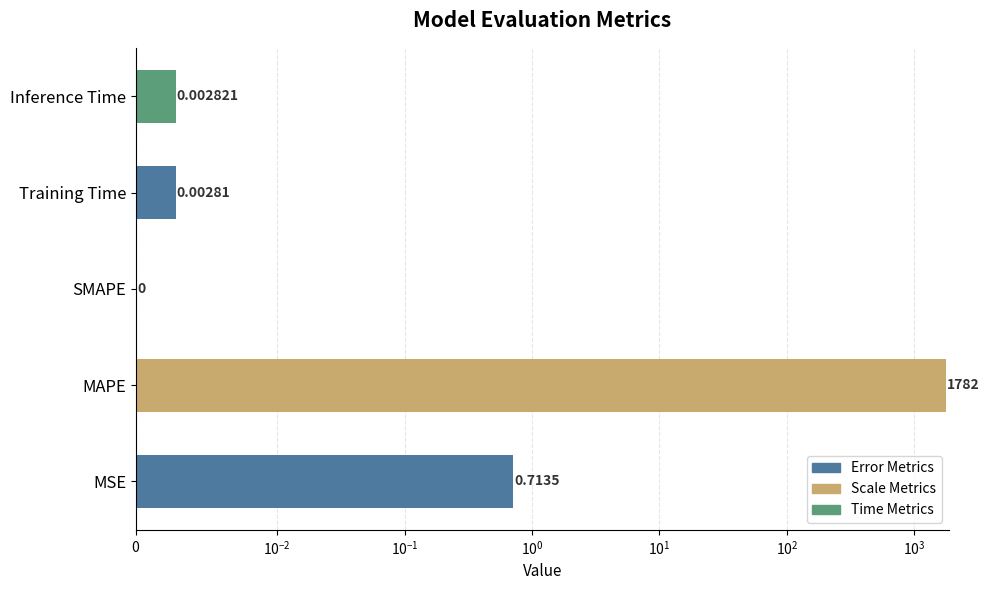

Count the number of categories in the chart.

5